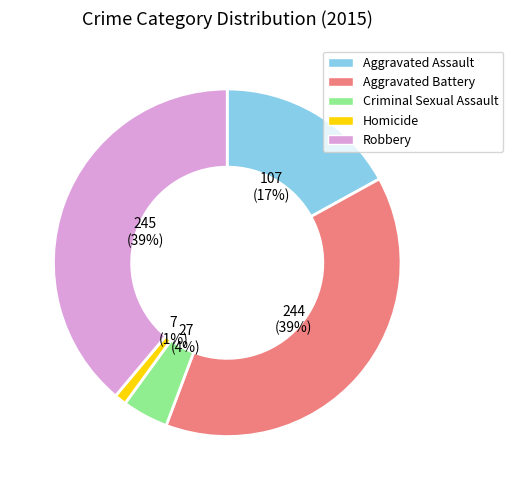

Which category has the smallest portion of the pie?

Homicide